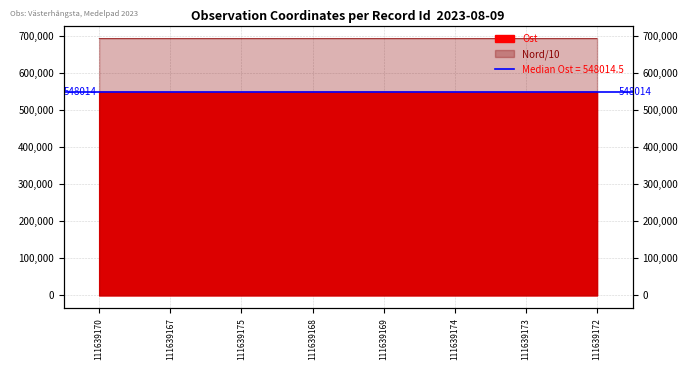

At which category is the sum across all series the highest?

111639170